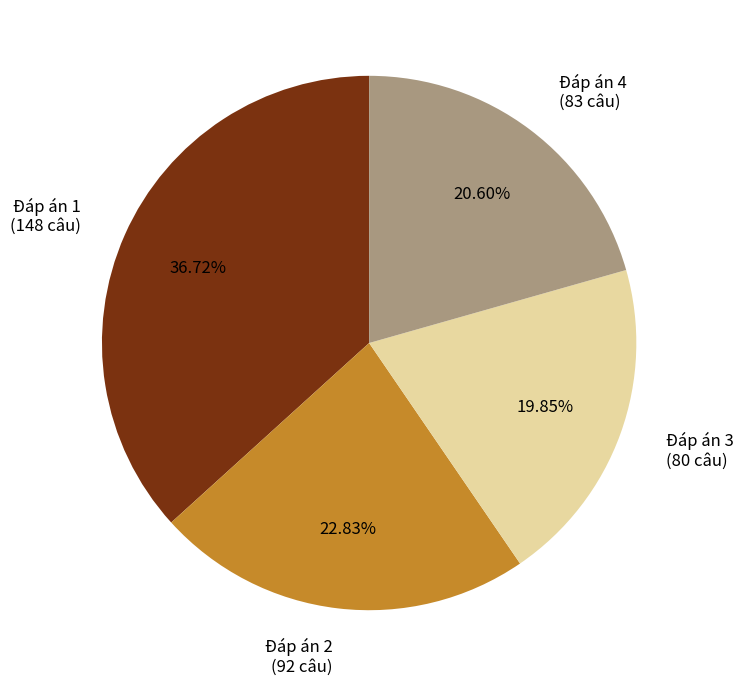

Which category has the biggest portion of the pie?

Đáp án 1